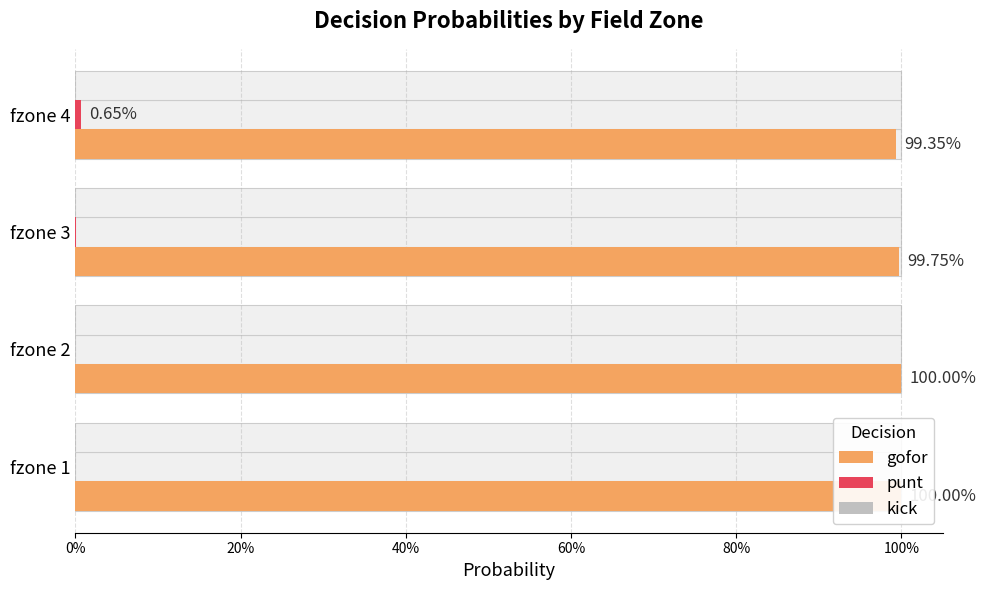

The kick series shows 0.3 at 0%. True or false?

False